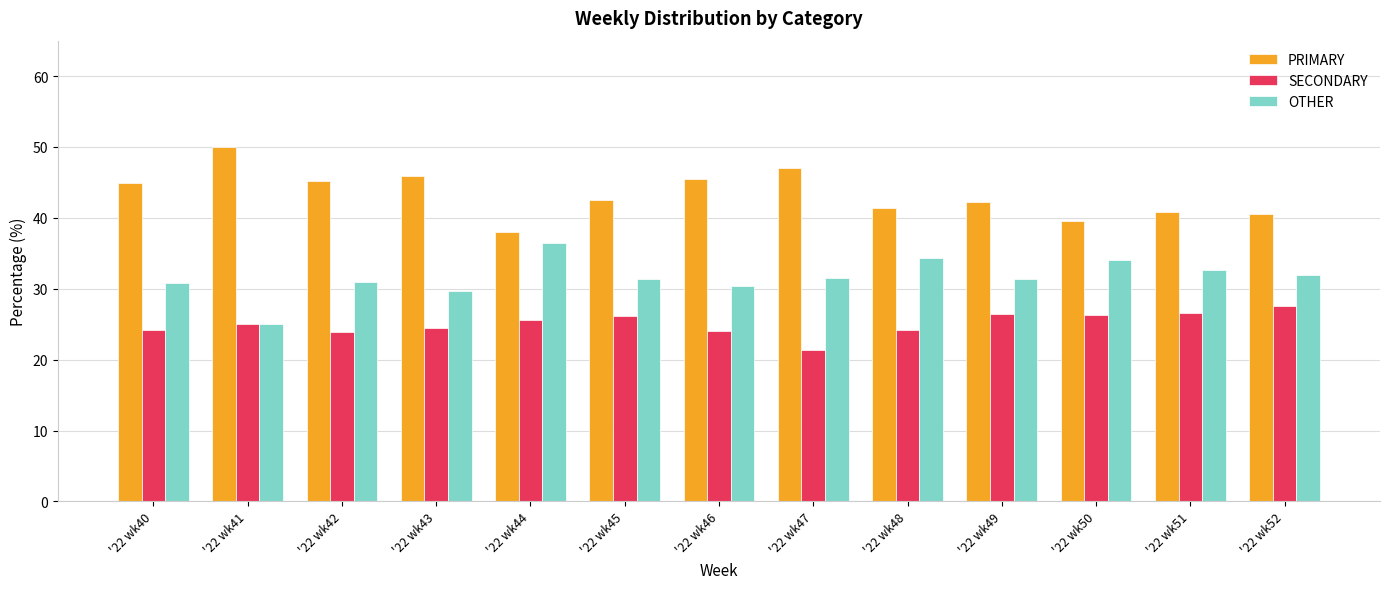

What is the value of the SECONDARY bar at the 9th from the left?

24.2